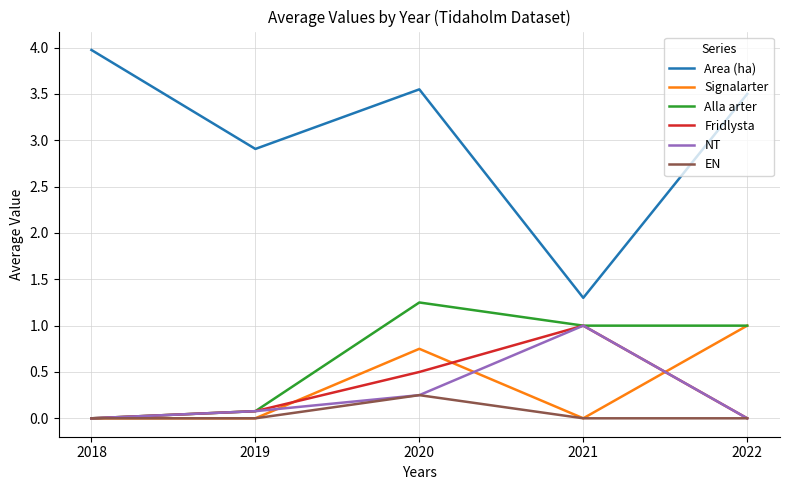

Which series has the largest total across all categories?

Area (ha)